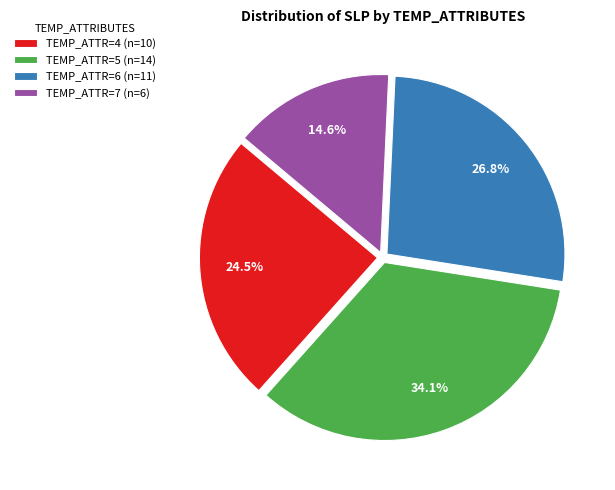

Do TEMP_ATTR=5 (n=14) and TEMP_ATTR=7 (n=6) together represent more than half of the pie?

No